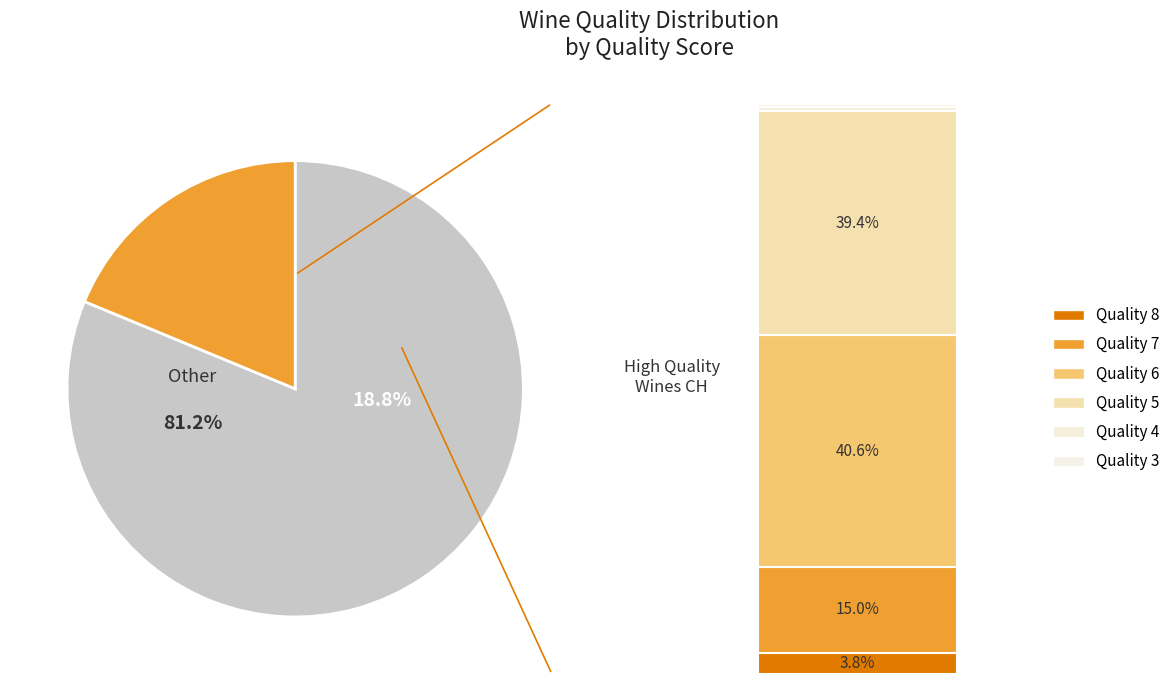

Between quality_4 and quality_6, which is larger?

quality_6